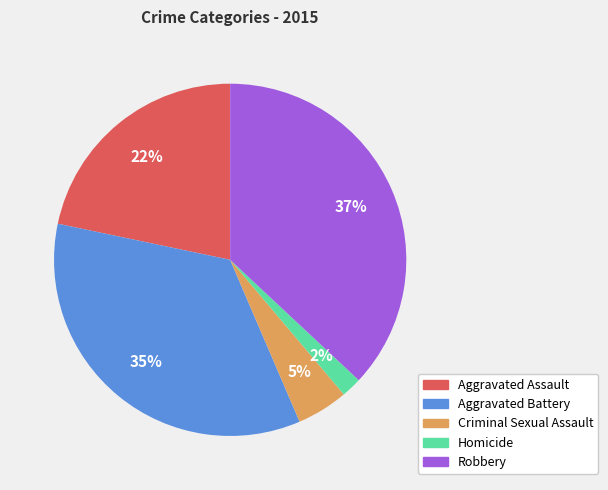

What is the largest slice in the pie chart?

Robbery